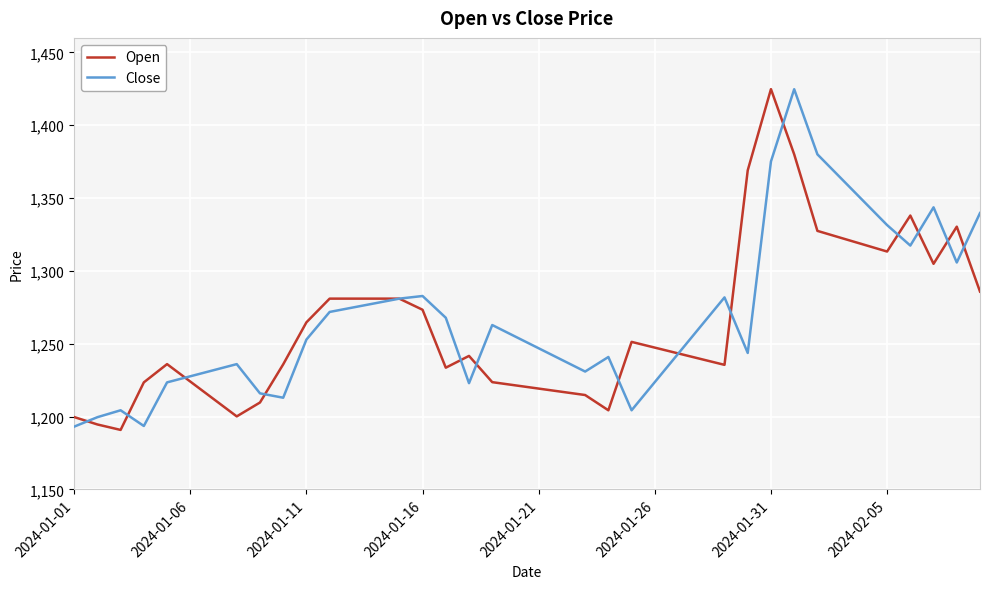

What is the greatest value displayed?

1424.8